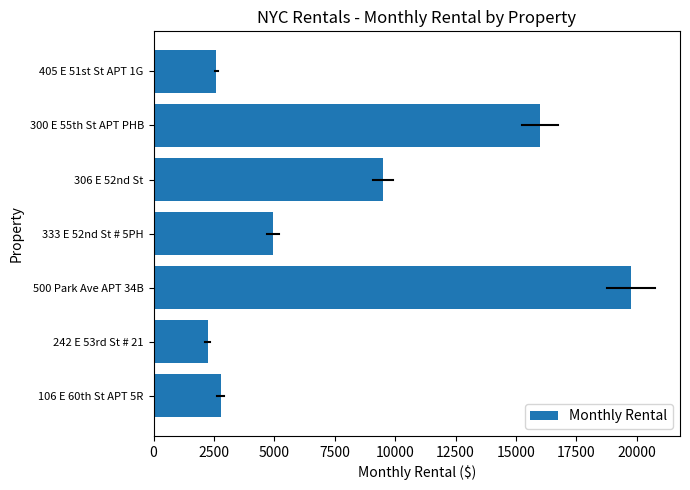

Rank the categories by value from lowest to highest.

242 E 53rd St # 21, 405 E 51st St APT 1G, 106 E 60th St APT 5R, 333 E 52nd St # 5PH, 306 E 52nd St, 300 E 55th St APT PHB, 500 Park Ave APT 34B